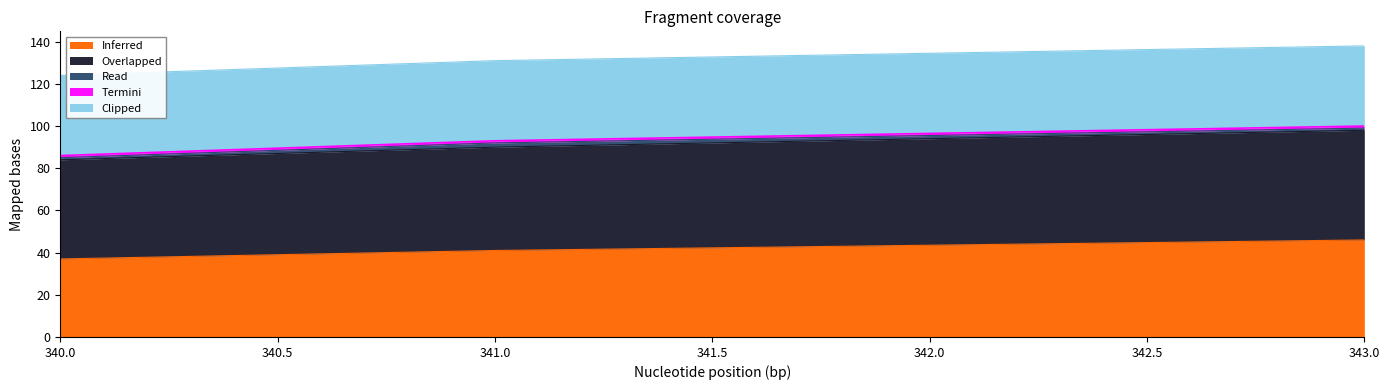

At which label does Read reach its minimum?

340.0